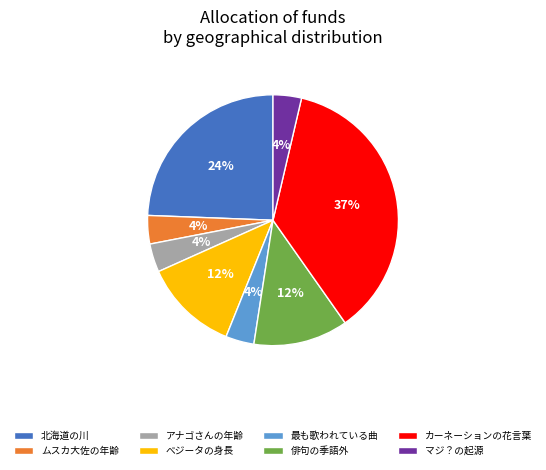

Which has a higher value, ムスカ大佐の年齢 or 北海道の川?

北海道の川